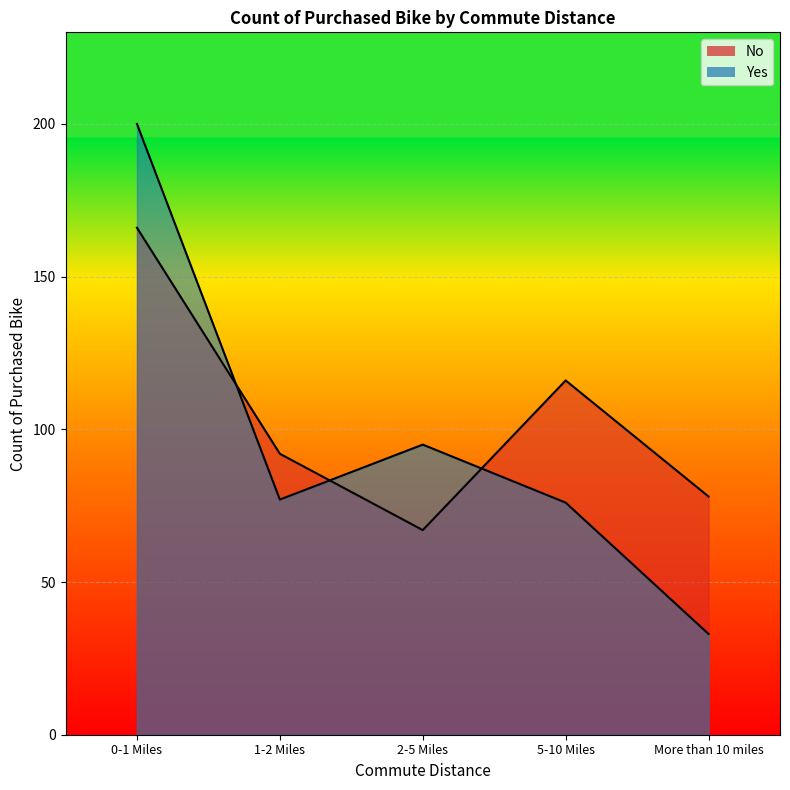

At how many categories does at least one series exceed 164?

1